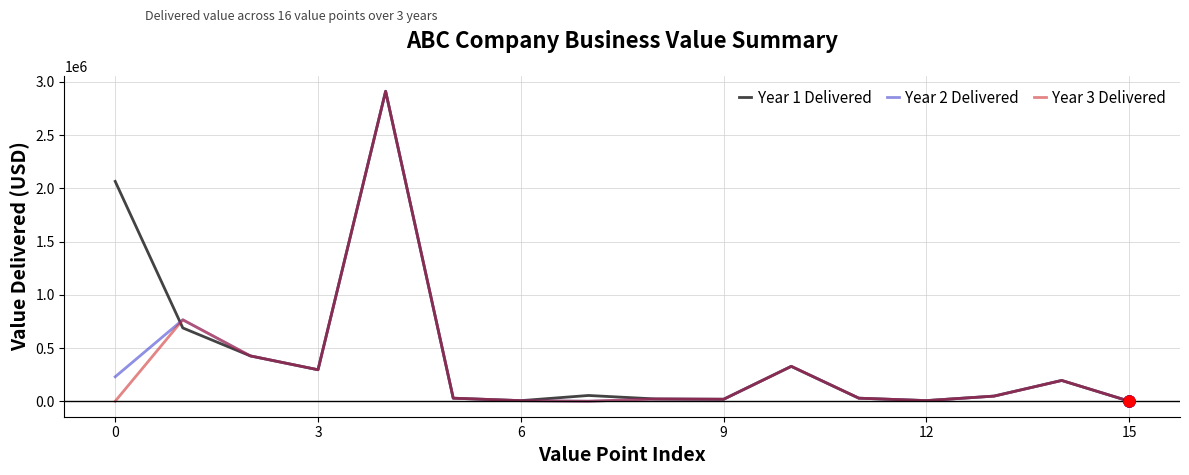

What is the maximum value shown in the chart?

2912000.0